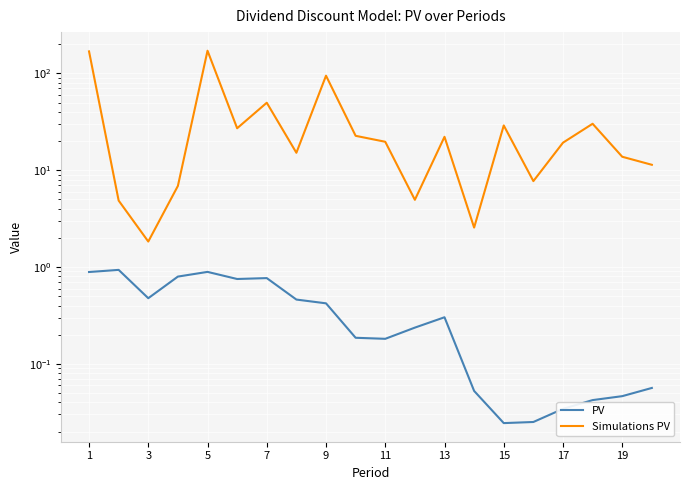

Reading left to right, extract all data points from this chart.

PV: 0.9	0.9	0.5	0.8	0.9	0.8	0.8	0.5	0.4	0.2	0.2	0.2	0.3	0.1	0.0	0.0	0.0	0.0	0.0	0.1
Simulations PV: 168.9	4.9	1.8	6.9	171.6	27.1	49.8	15.2	94.8	22.7	19.7	4.9	22.1	2.6	29.0	7.7	19.3	30.2	13.8	11.4